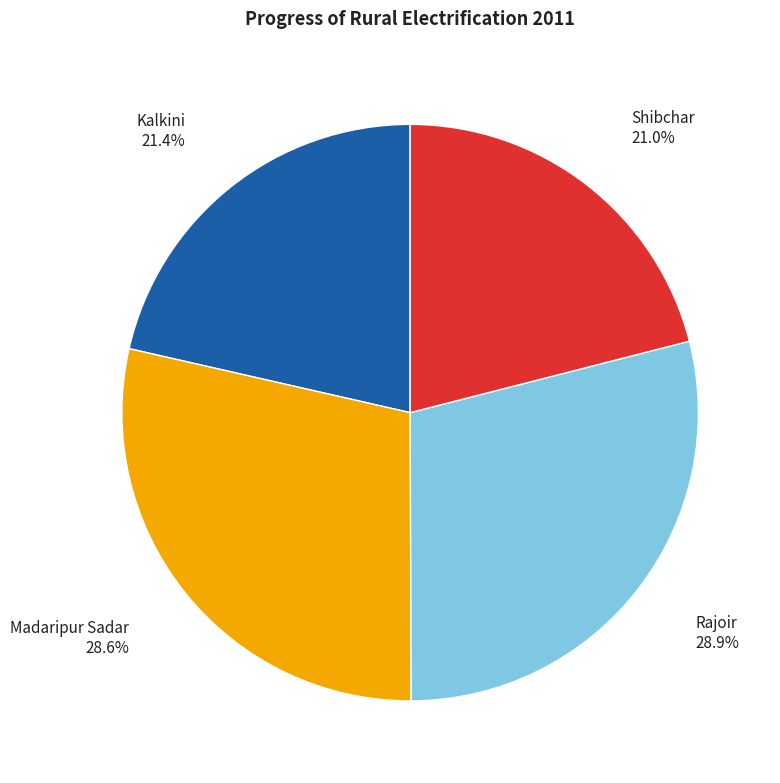

Which has a higher value, Rajoir or Kalkini?

Rajoir